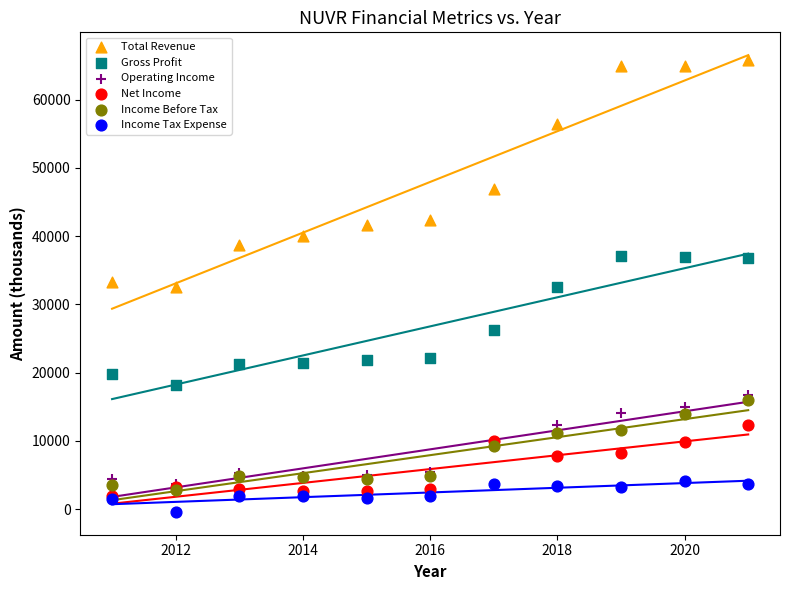

In the Total Revenue series, what Y value is closest to 49150?

46900